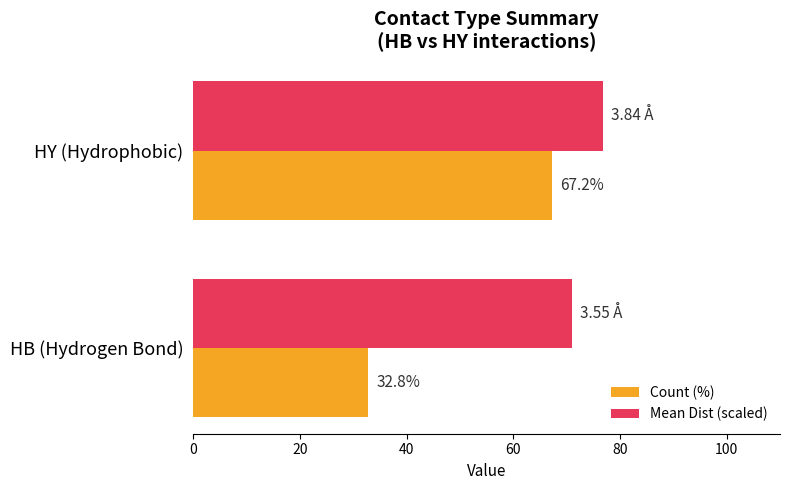

Which series has the largest total across all categories?

Mean Dist (scaled)